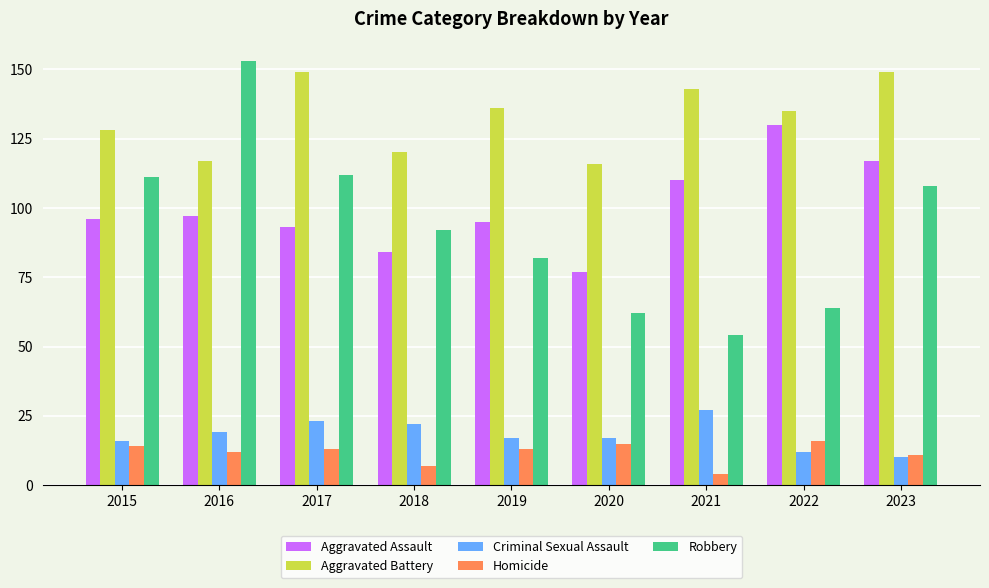

Which category has the highest value in the Criminal Sexual Assault series?

2021